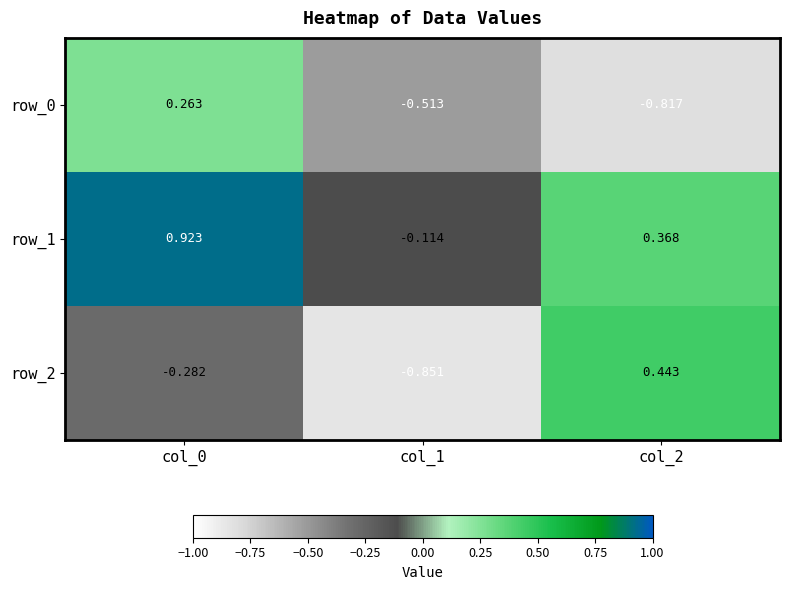

At which category is the sum across all series the highest?

col_0